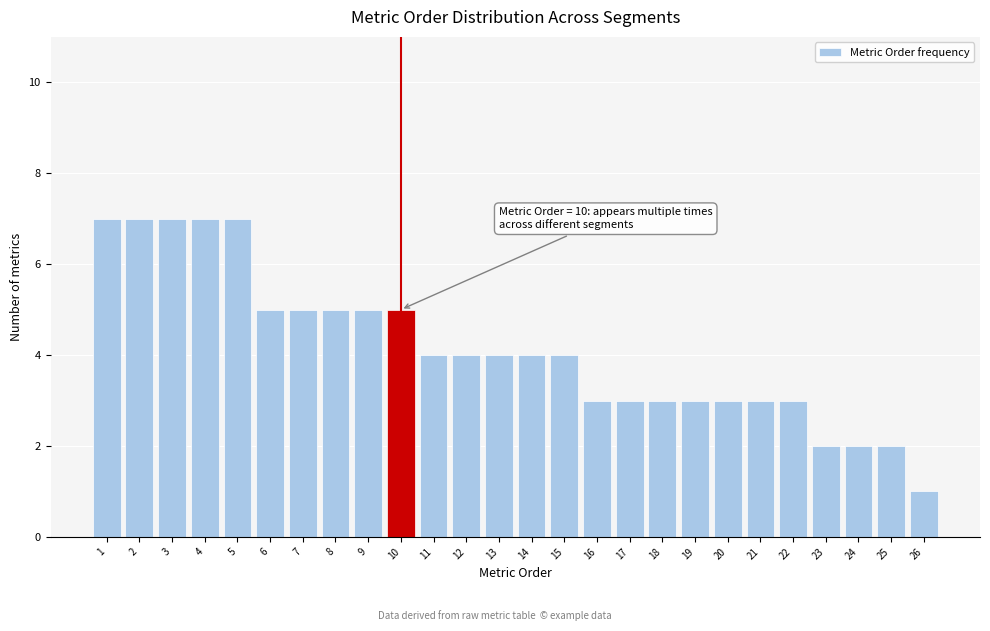

Reading left to right, transcribe all the data shown in this chart.

1=7	2=7	3=7	4=7	5=7	6=5	7=5	8=5	9=5	10=5	11=4	12=4	13=4	14=4	15=4	16=3	17=3	18=3	19=3	20=3	21=3	22=3	23=2	24=2	25=2	26=1